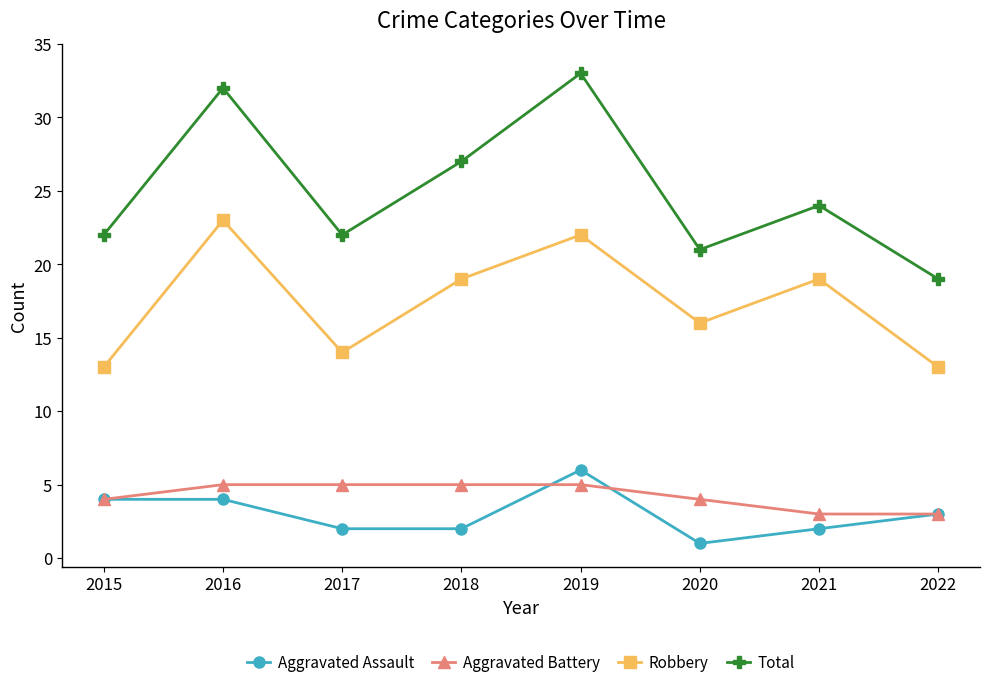

Reading left to right, extract all data points from this chart.

Aggravated Assault: 4	4	2	2	6	1	2	3
Aggravated Battery: 4	5	5	5	5	4	3	3
Robbery: 13	23	14	19	22	16	19	13
Total: 22	32	22	27	33	21	24	19